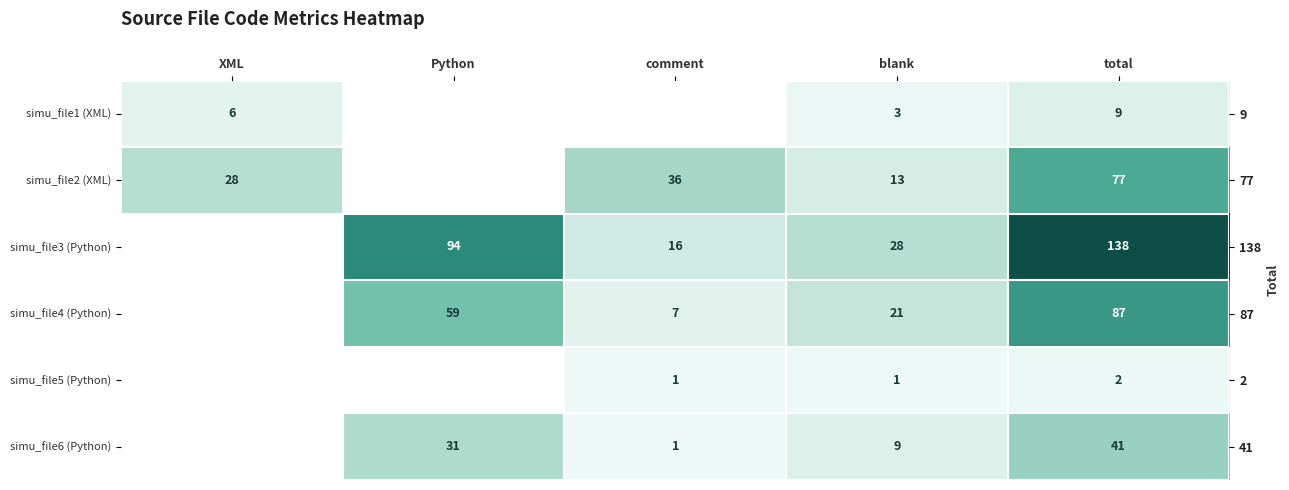

At which category does the chart reach its peak across all series?

total